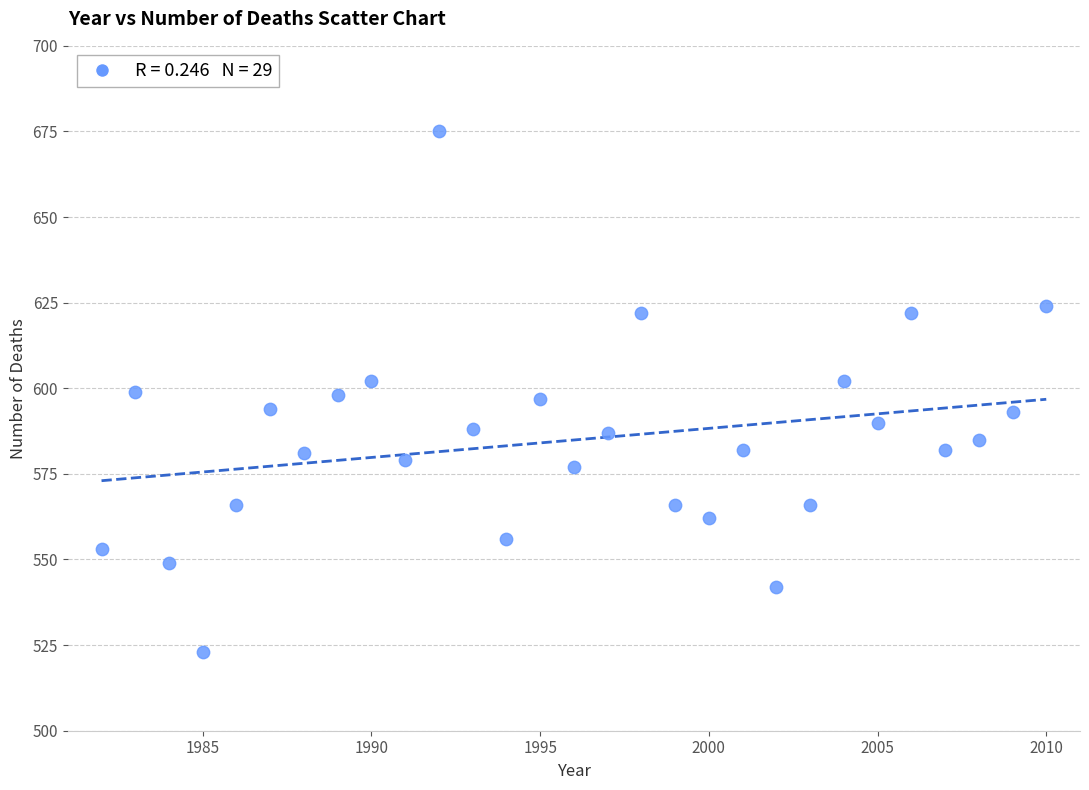

What is the range of X values (max minus min)?

28